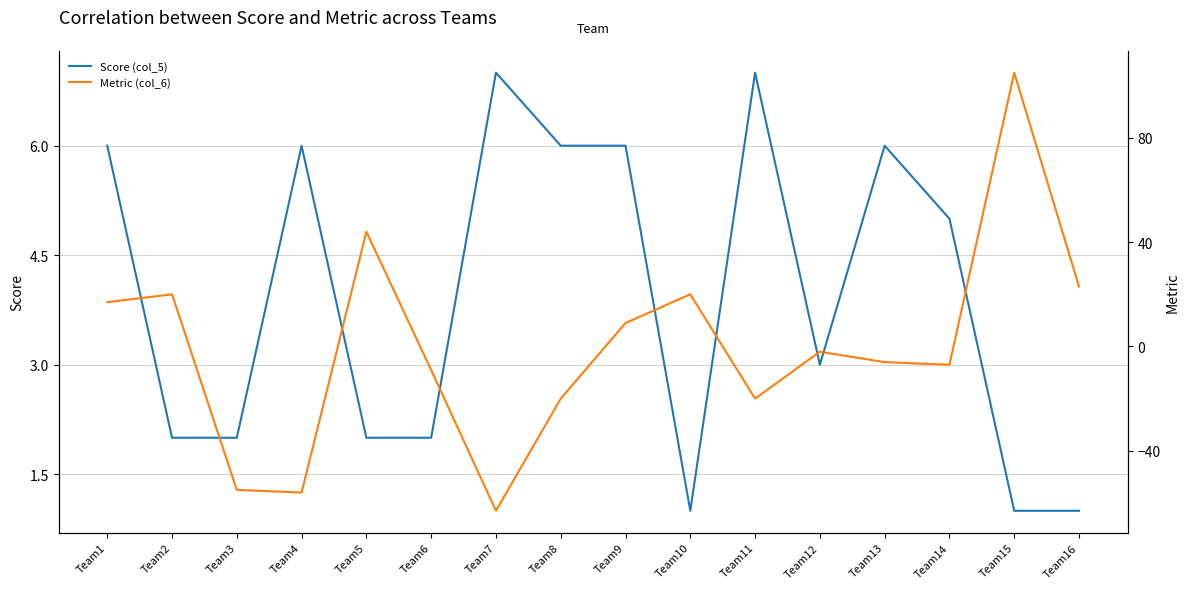

What is the lowest value of the Score (col_5) series?

1